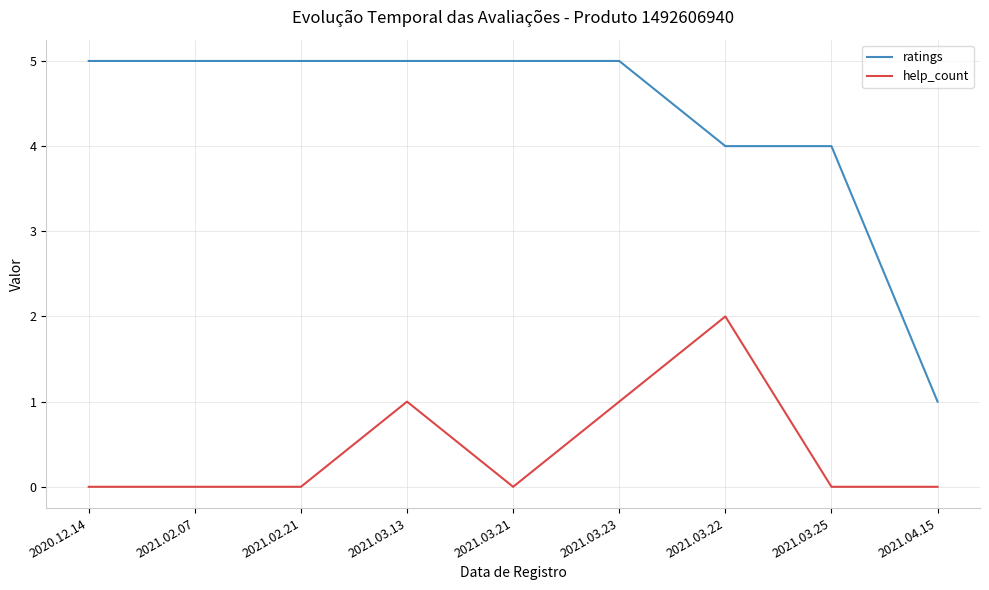

Is this an area chart (filled region under the line)?

No